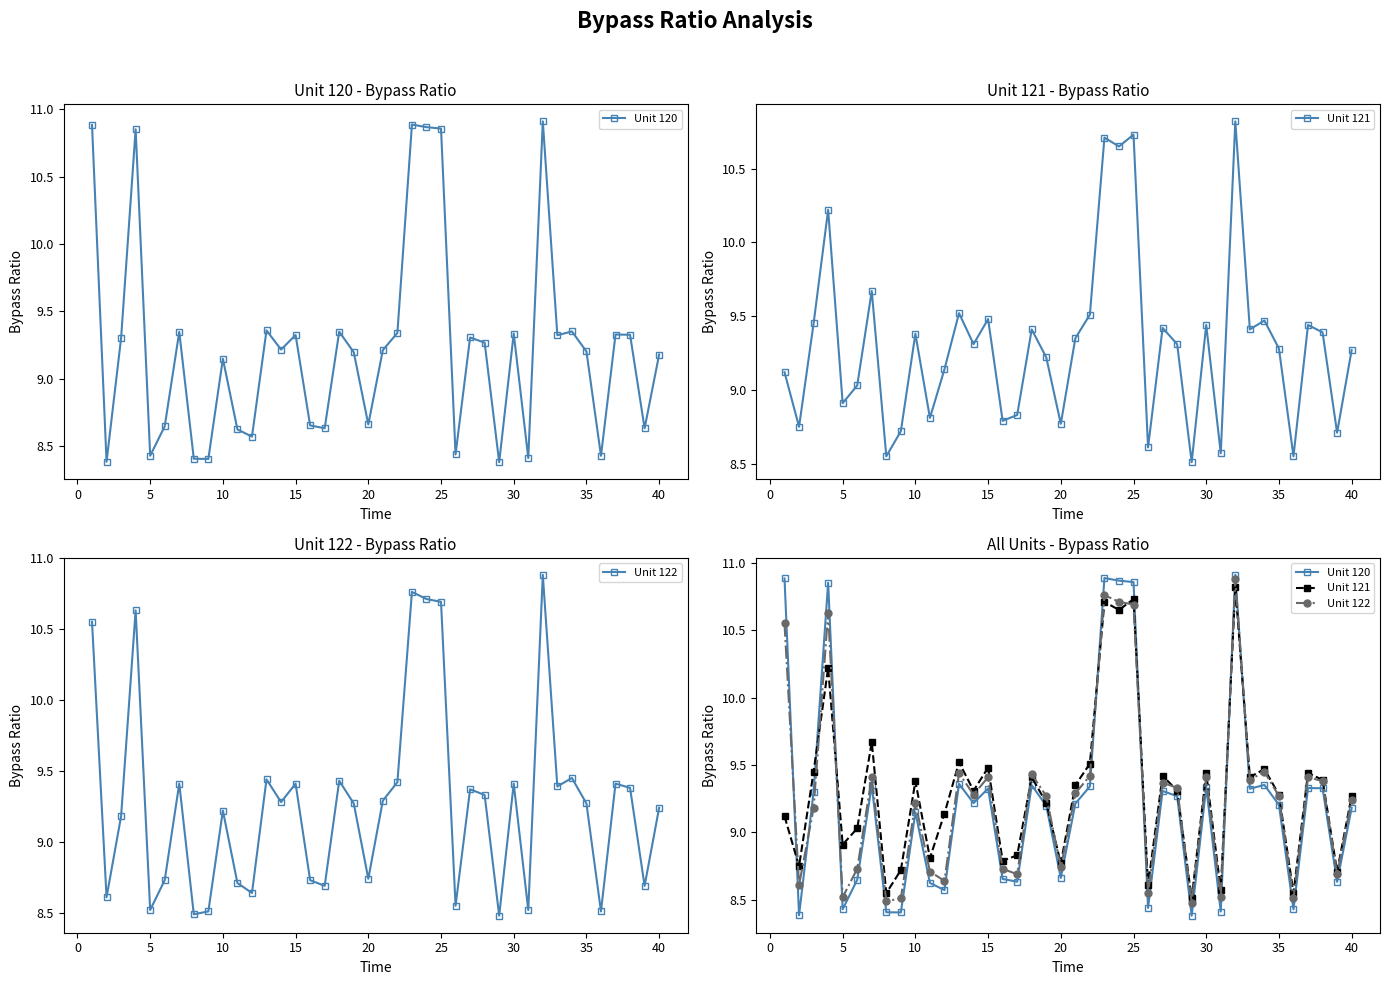

Reading left to right, what are all the values shown in this chart?

Unit 120: 10.9	8.4	9.3	10.9	8.4	8.6	9.3	8.4	8.4	9.1	8.6	8.6	9.4	9.2	9.3	8.7	8.6	9.4	9.2	8.7	9.2	9.3	10.9	10.9	10.9	8.4	9.3	9.3	8.4	9.3	8.4	10.9	9.3	9.4	9.2	8.4	9.3	9.3	8.6	9.2
Unit 121: 9.1	8.8	9.4	10.2	8.9	9.0	9.7	8.6	8.7	9.4	8.8	9.1	9.5	9.3	9.5	8.8	8.8	9.4	9.2	8.8	9.3	9.5	10.7	10.7	10.7	8.6	9.4	9.3	8.5	9.4	8.6	10.8	9.4	9.5	9.3	8.6	9.4	9.4	8.7	9.3
Unit 122: 10.6	8.6	9.2	10.6	8.5	8.7	9.4	8.5	8.5	9.2	8.7	8.6	9.4	9.3	9.4	8.7	8.7	9.4	9.3	8.7	9.3	9.4	10.8	10.7	10.7	8.6	9.4	9.3	8.5	9.4	8.5	10.9	9.4	9.4	9.3	8.5	9.4	9.4	8.7	9.2